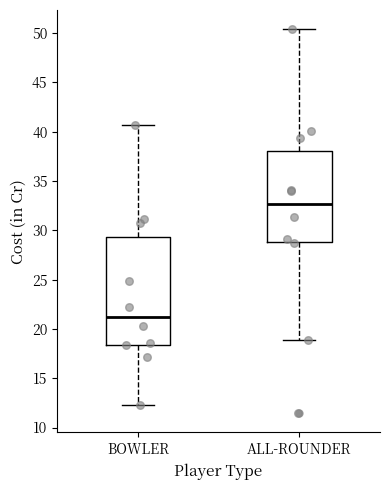

Reading left to right, transcribe this box plot: for each box, give where its median line is, the range the box spans, and where its two whiskers end, as read against the y-axis. The values are not printed on the chart, so give them approximately, as read against the axis.

BOWLER: median 21.0, box 18.5 to 29.5, whiskers 12.5 to 40.5
ALL-ROUNDER: median 32.5, box 29.0 to 38.0, whiskers 19.0 to 50.5